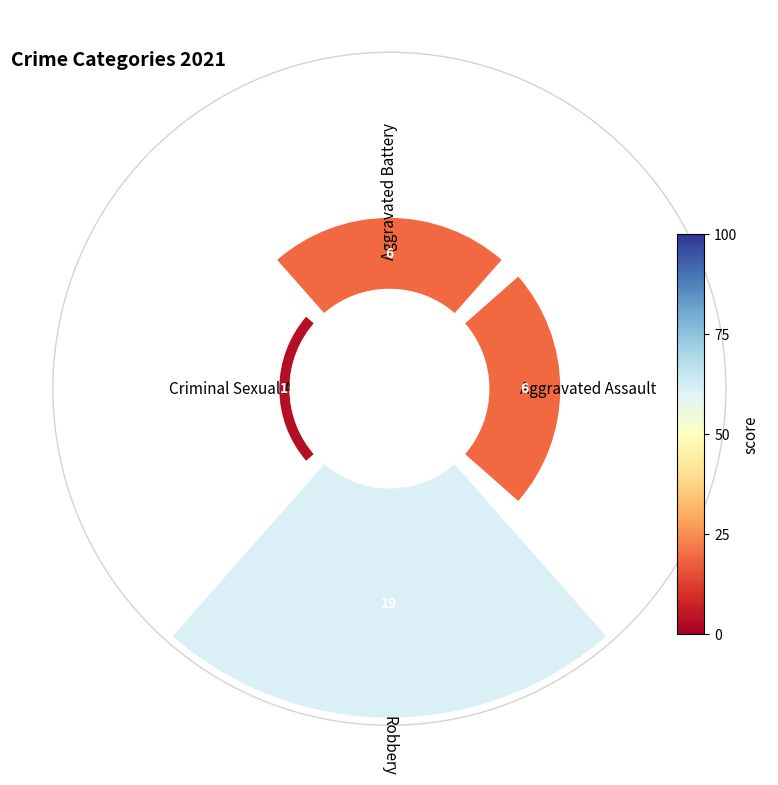

The Aggravated Assault slice represents 26% of the pie. True or false?

False